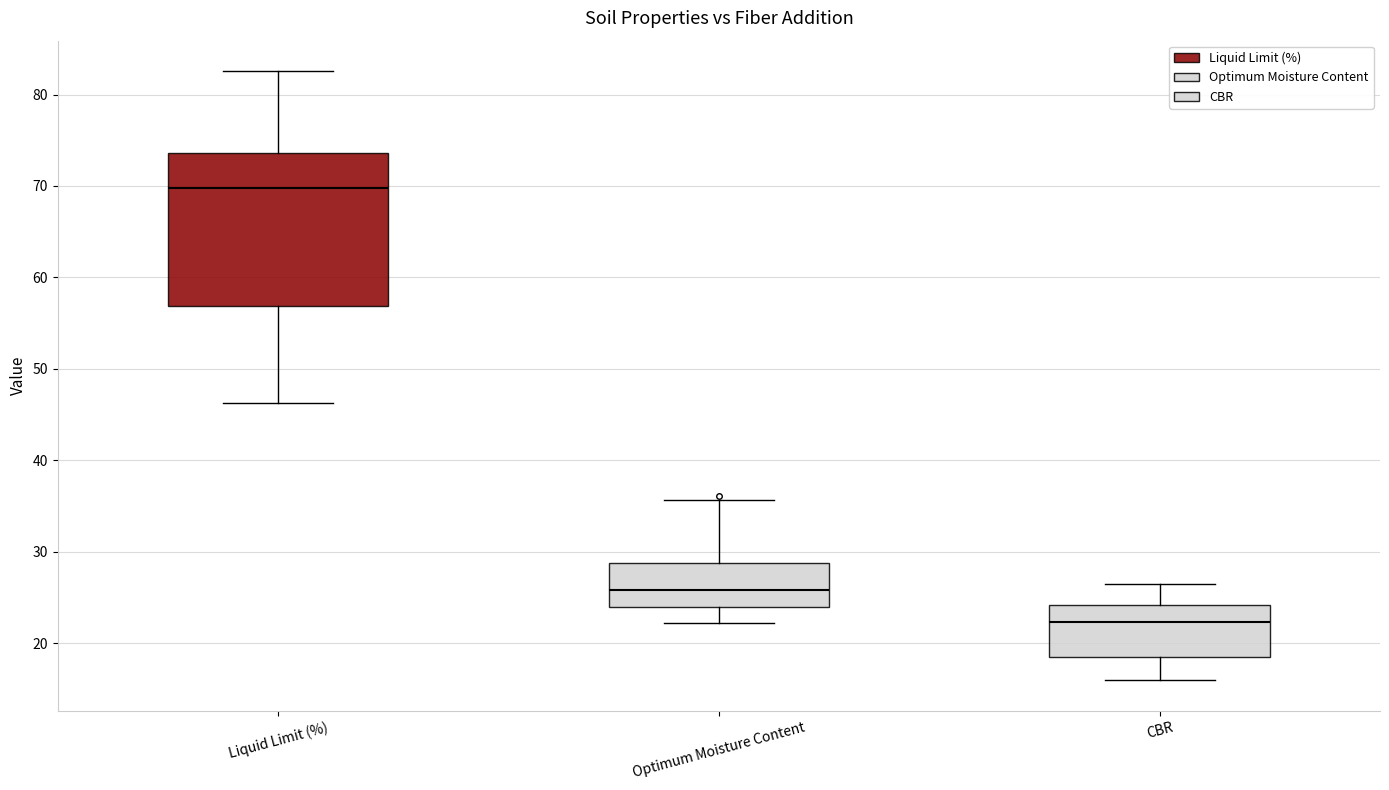

Which box's median line is the highest?

Liquid Limit (%)